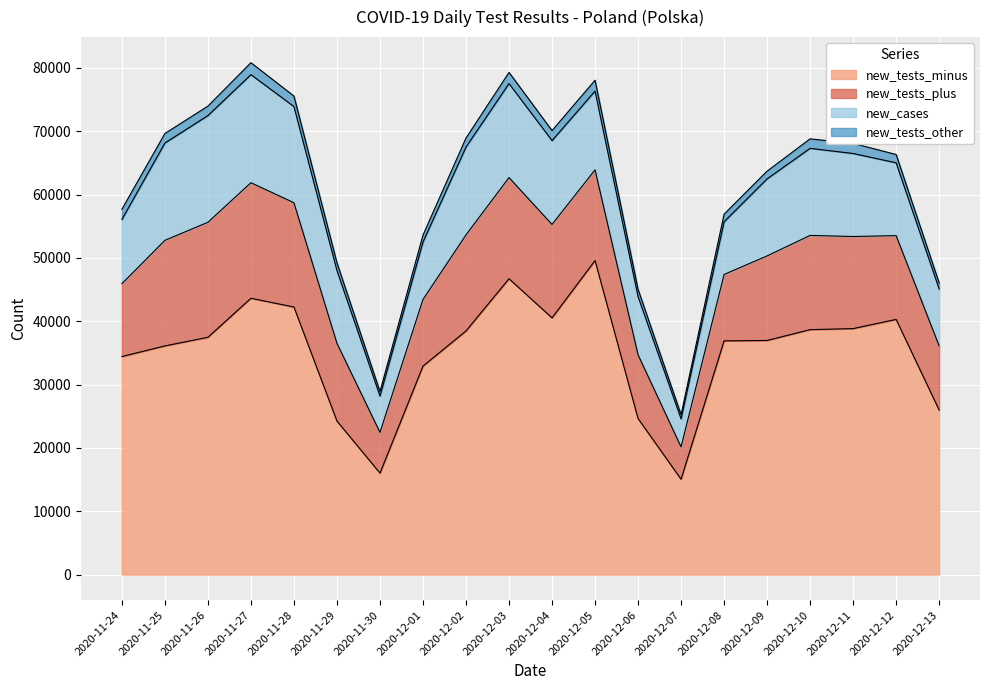

Which label corresponds to the largest value in the chart?

2020-12-05